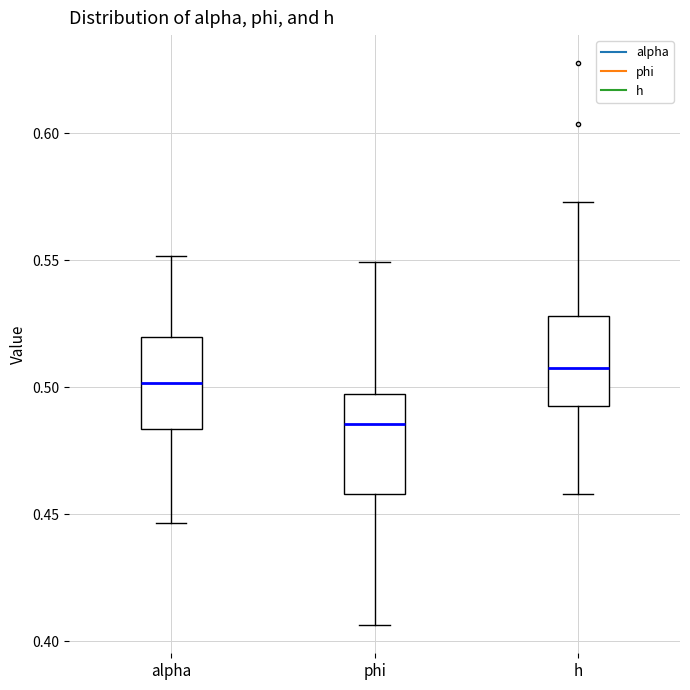

Which box's median line is the lowest?

phi